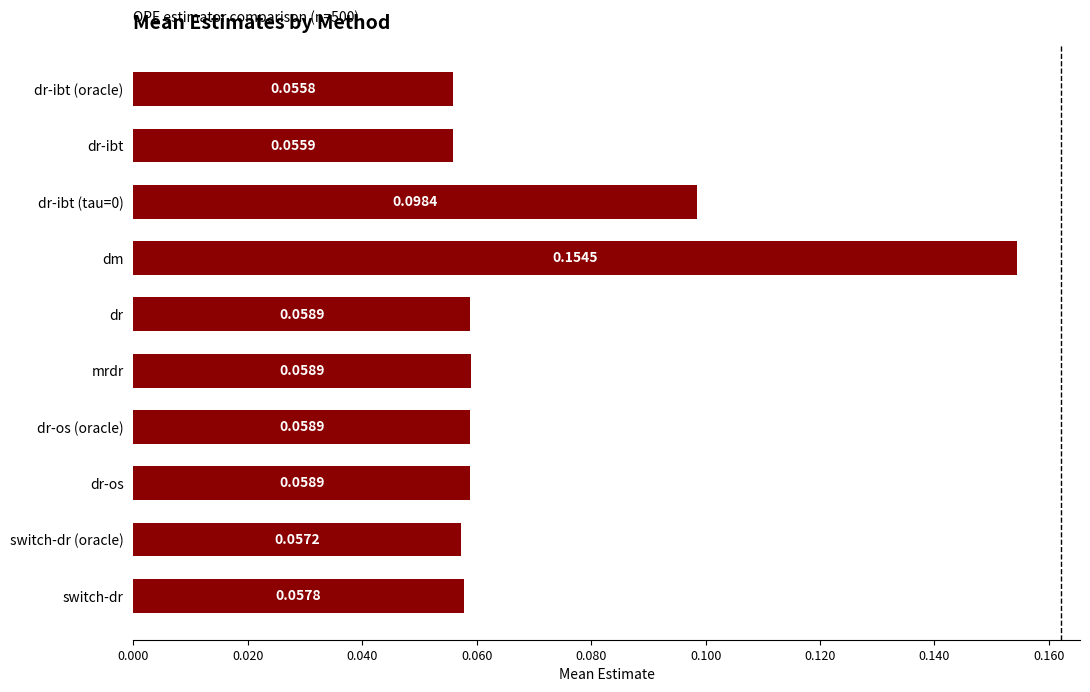

What is the label of the 5th bar from the top?

dr